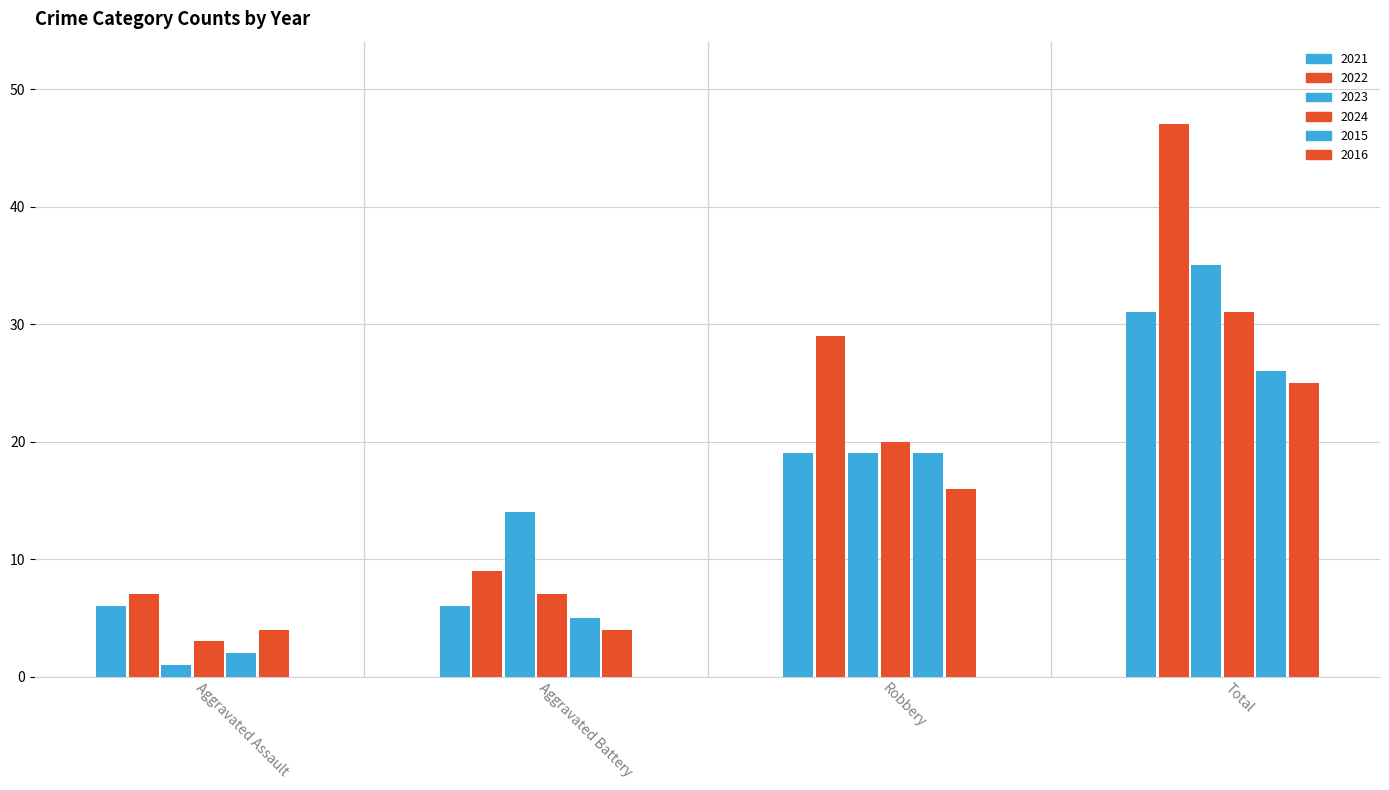

Count the 2023 values in the range 14 to 35.

3